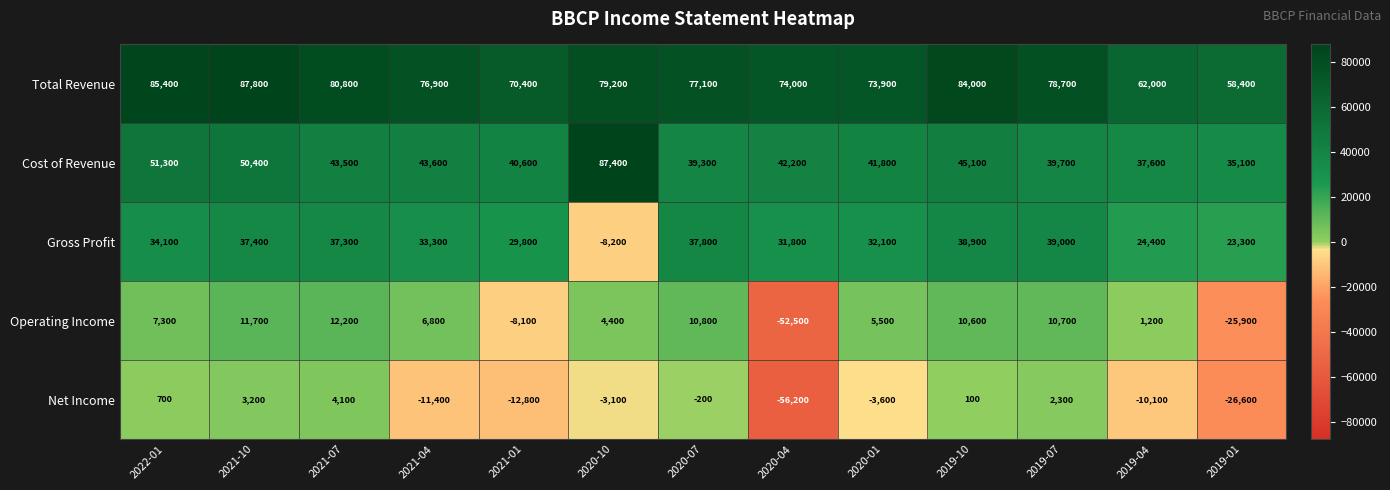

At which category is the sum across all series the highest?

2021-10